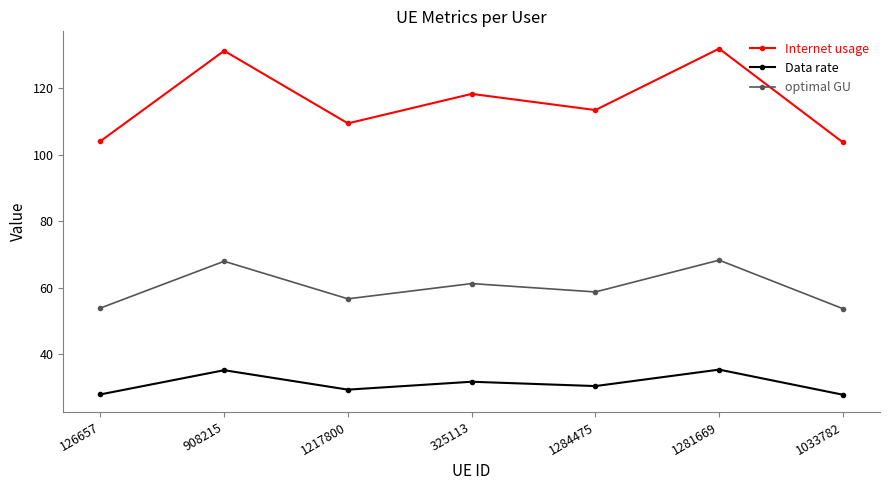

At which category does Data rate reach its first local valley?

1217800